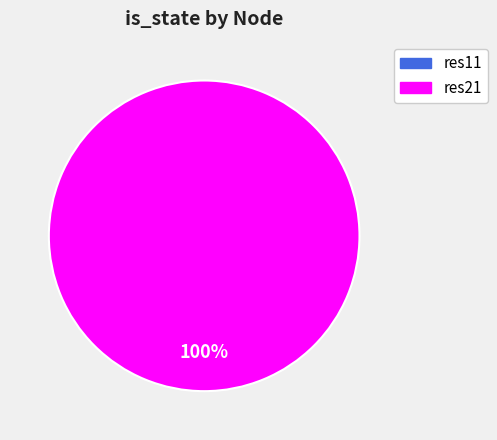

Rank the categories by value from highest to lowest.

res21, res11